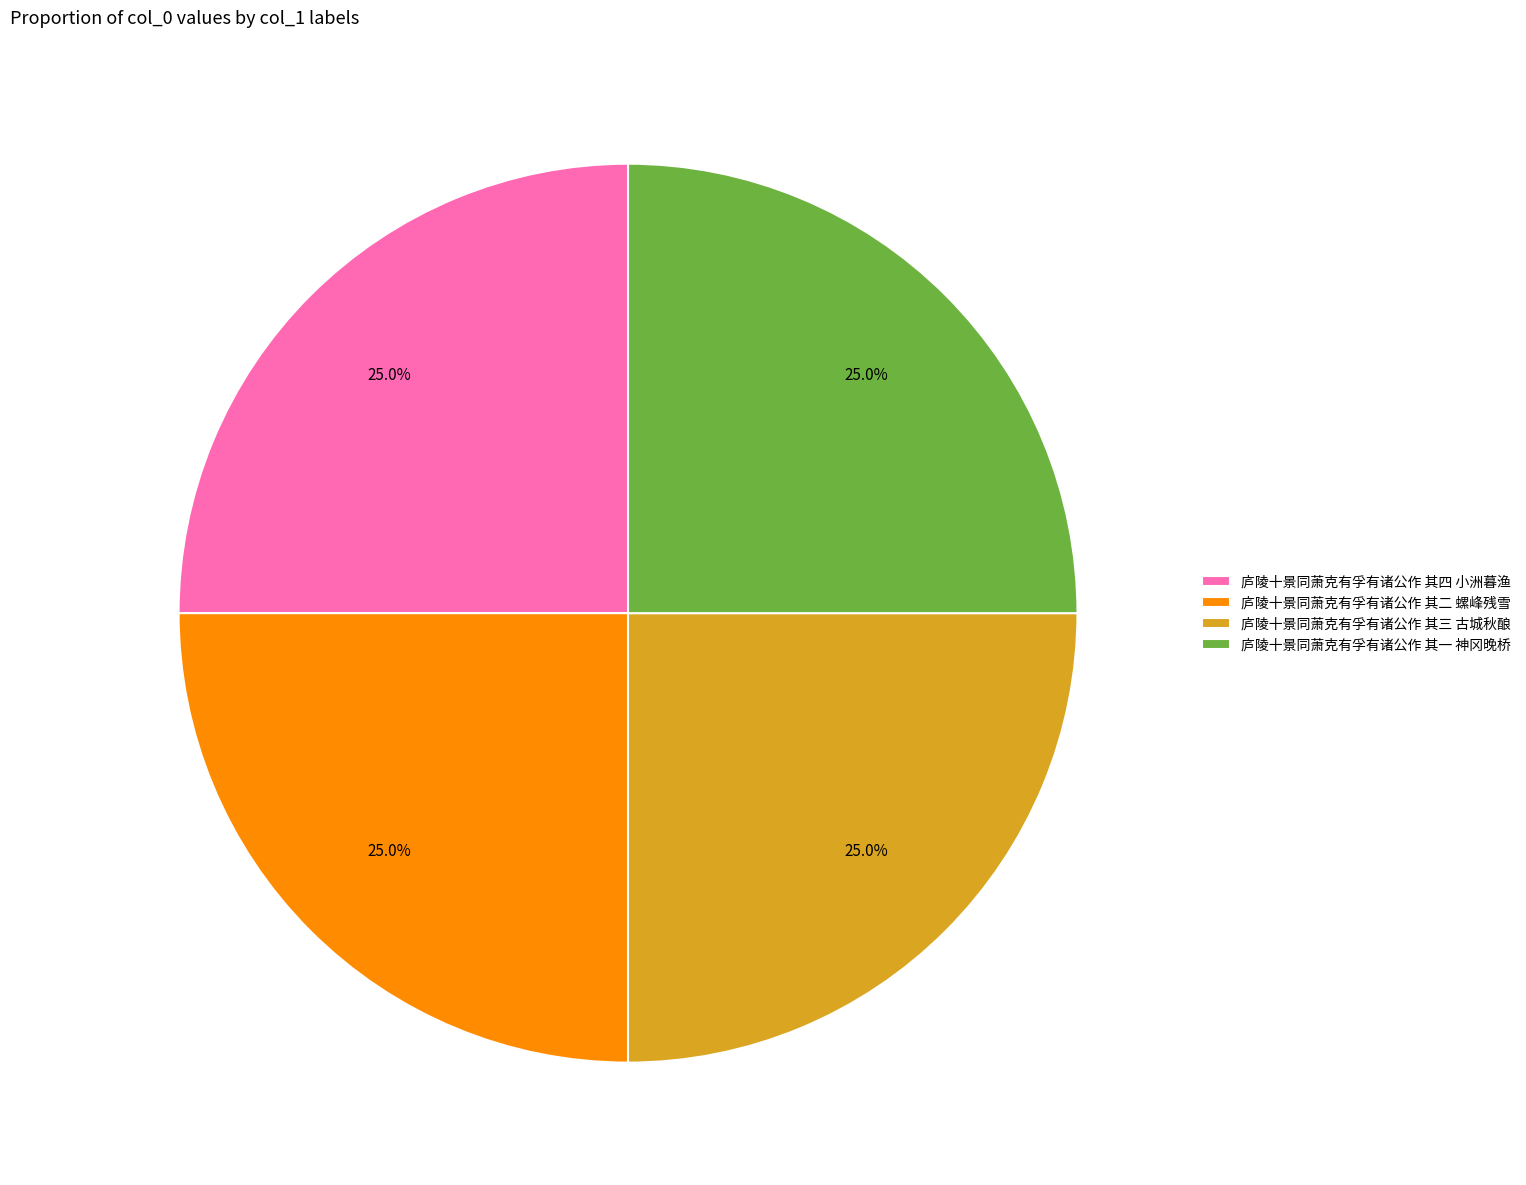

Approximately how many times larger is the value at 庐陵十景同萧克有孚有诸公作 其一 神冈晚桥 compared to 庐陵十景同萧克有孚有诸公作 其二 螺峰残雪?

1.0